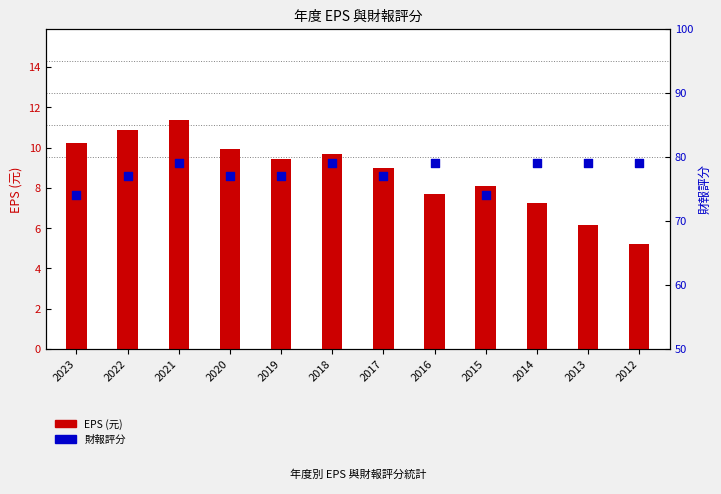

What are all the series names shown in the legend?

EPS, 財報評分